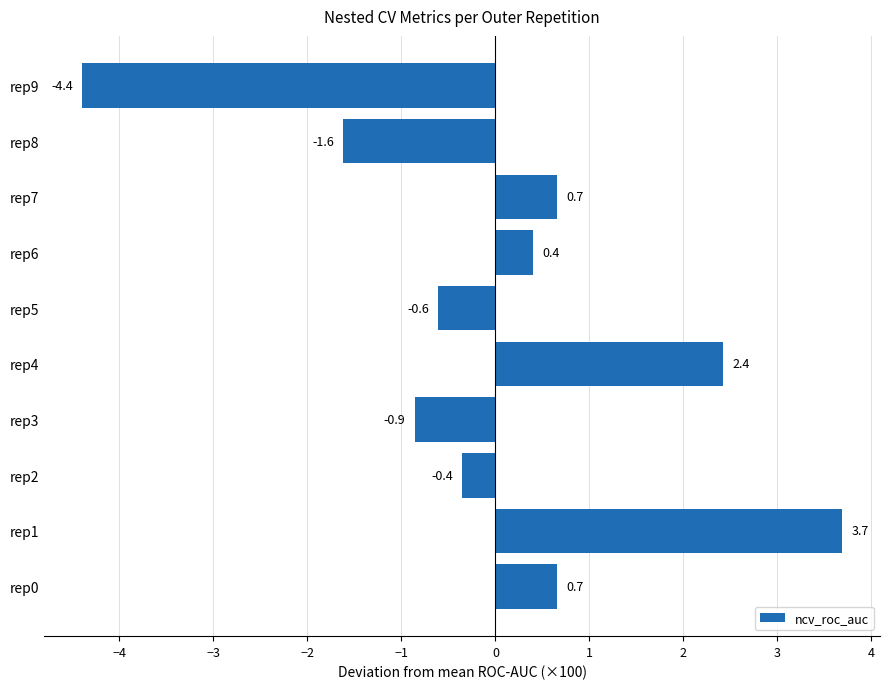

Are the bars grouped side by side (vs. stacked)?

No